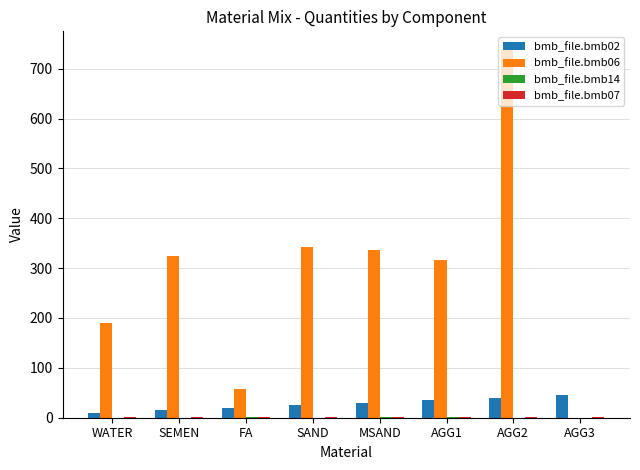

The value of bmb_file.bmb06 at MSAND is 337. True or false?

True